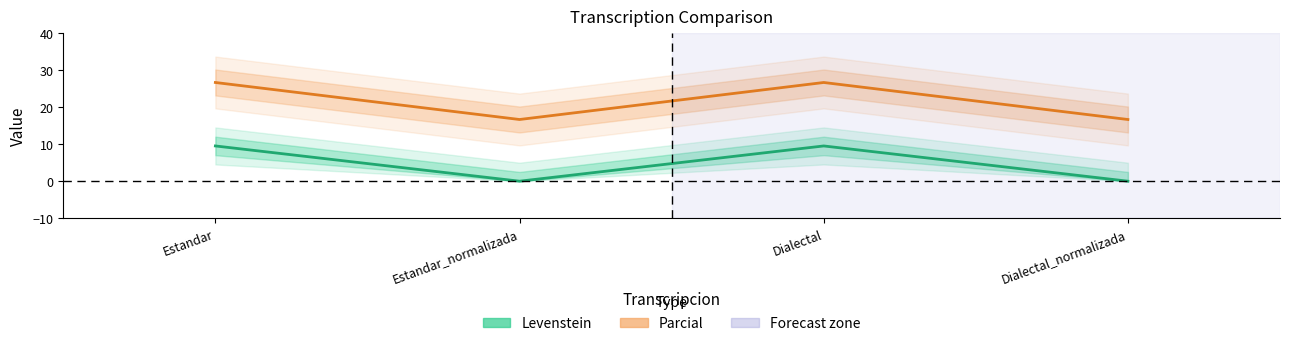

True or false: Levenstein has more than 0 interior local peaks.

True